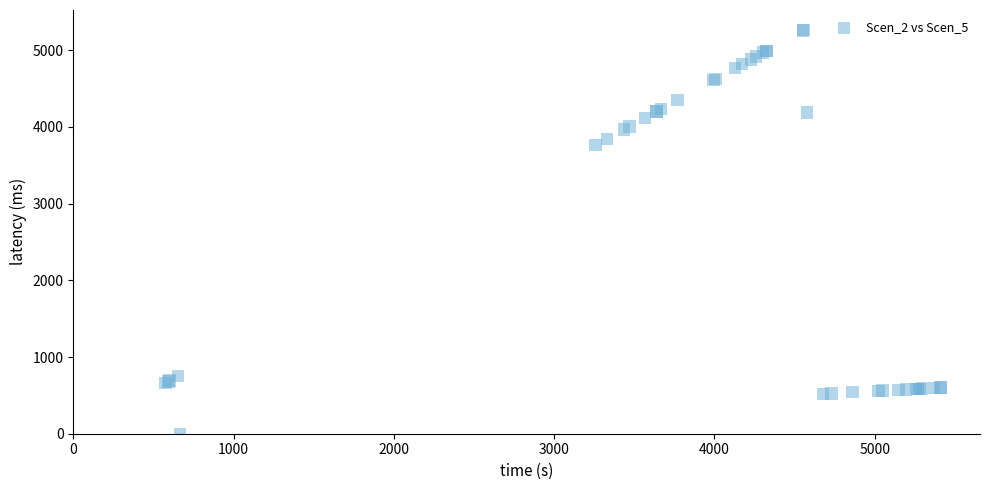

What Y value in the scatter plot is closest to 2630?

3762.5